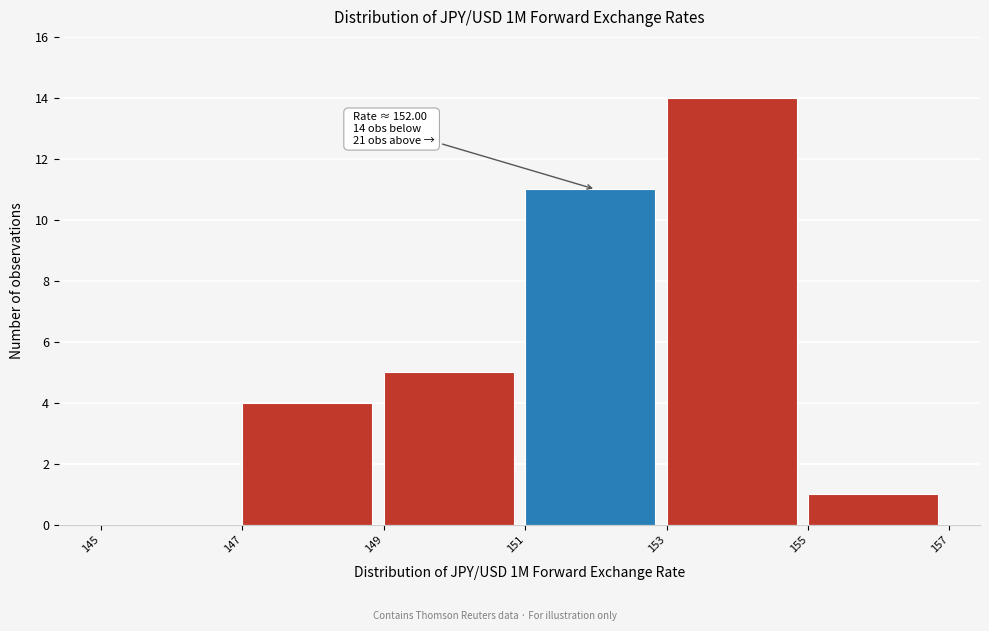

Which range on the x-axis has the tallest bar?

153 to 155